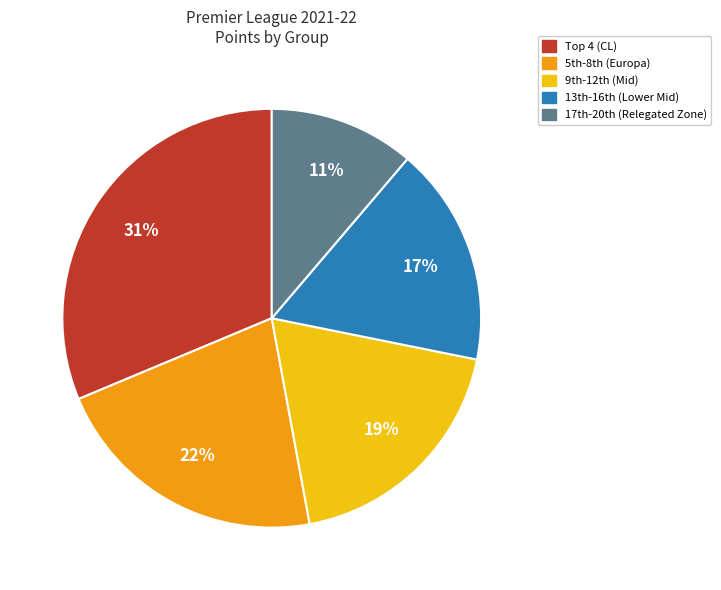

What is the smallest slice in the pie chart?

17th-20th (Relegated Zone)